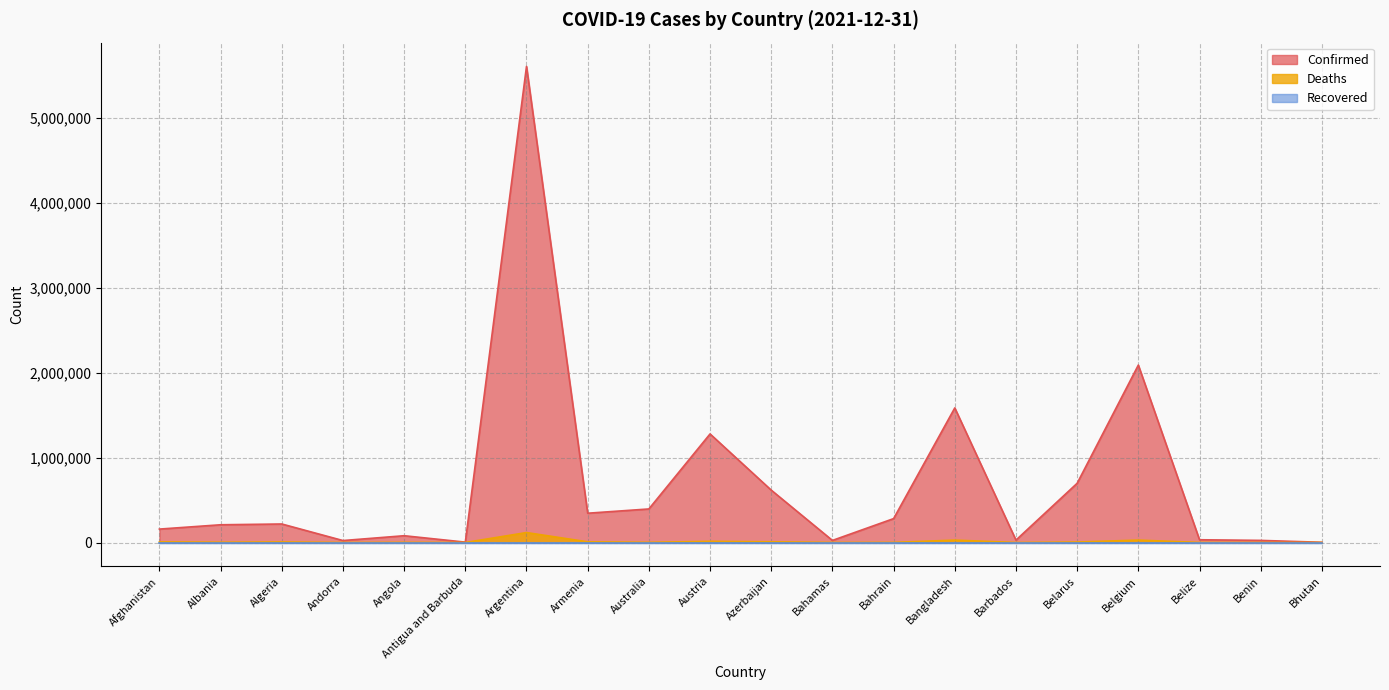

Where is the first local minimum for Deaths?

Albania